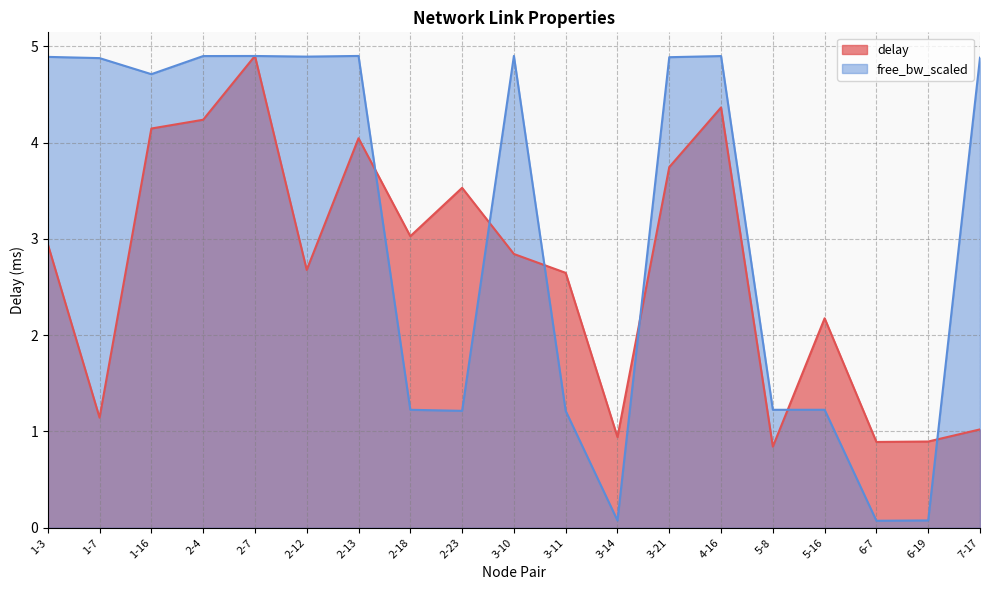

What is the difference between the maximum and minimum values in the free_bw_scaled series?

4.8